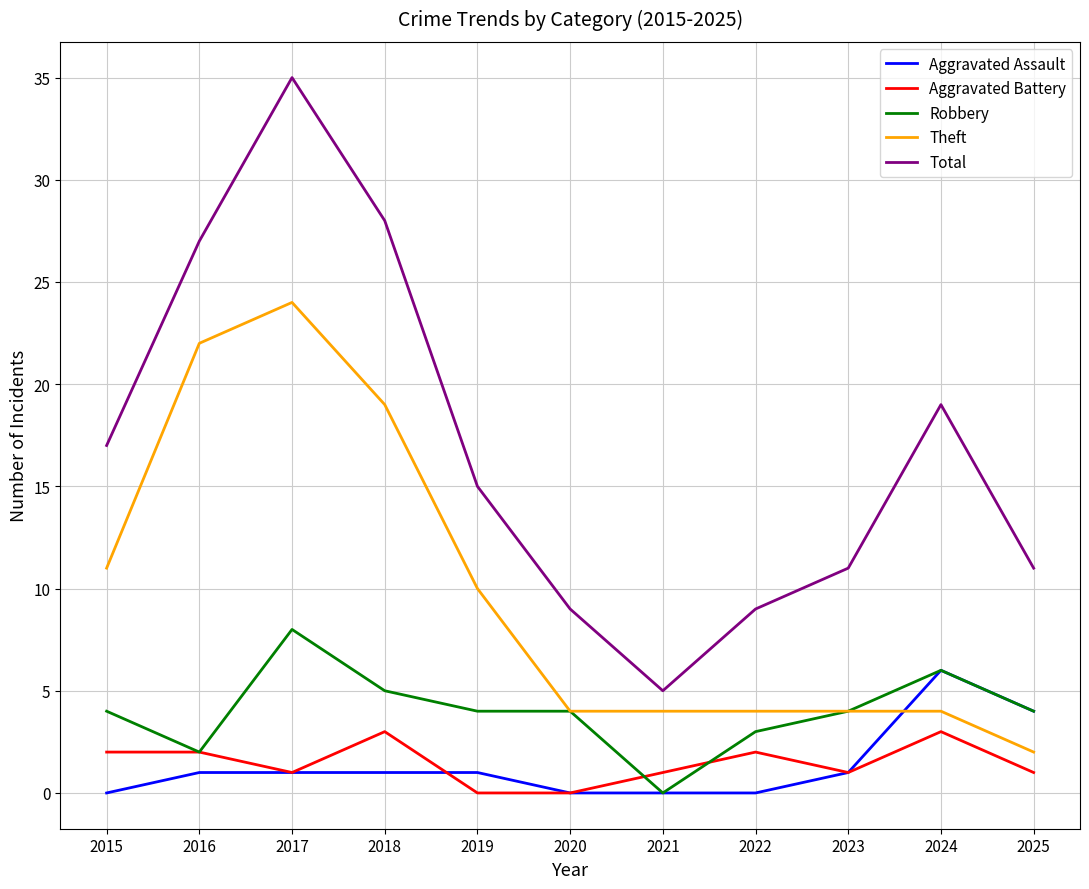

What is the greatest value displayed?

35